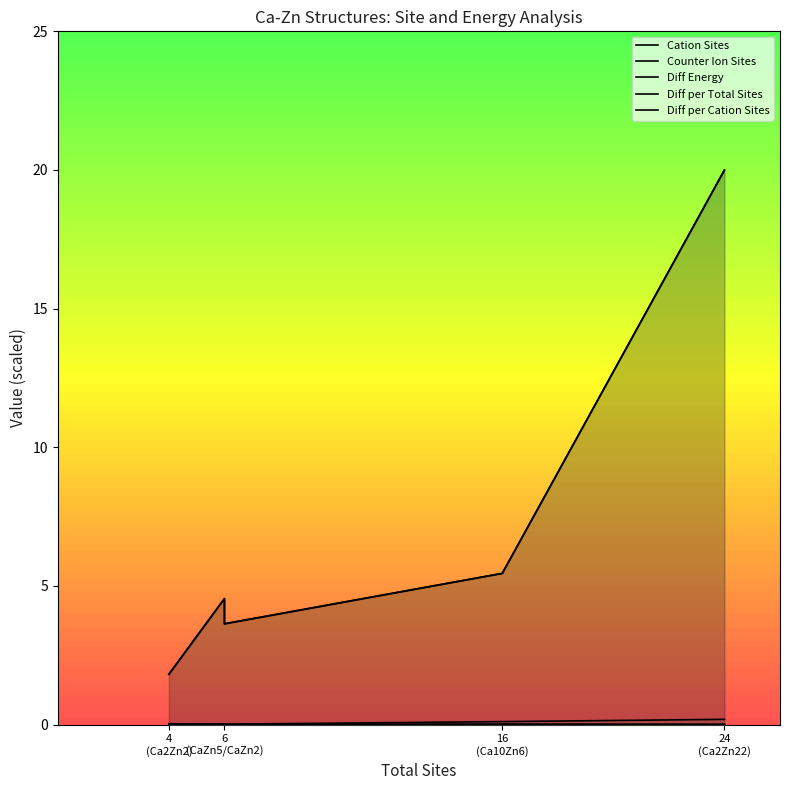

Which category has the lowest value across all series?

6 (CaZn5/CaZn2)